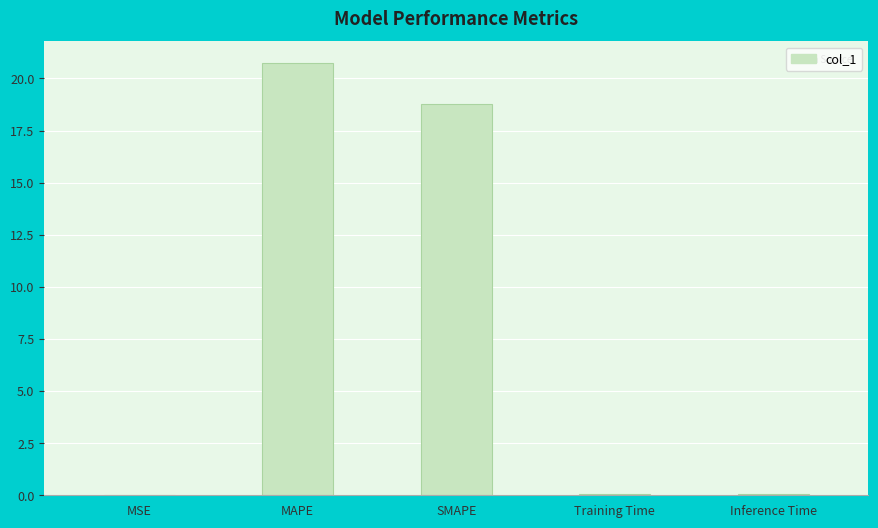

True or false: the data shows 0.0 at Training Time.

True